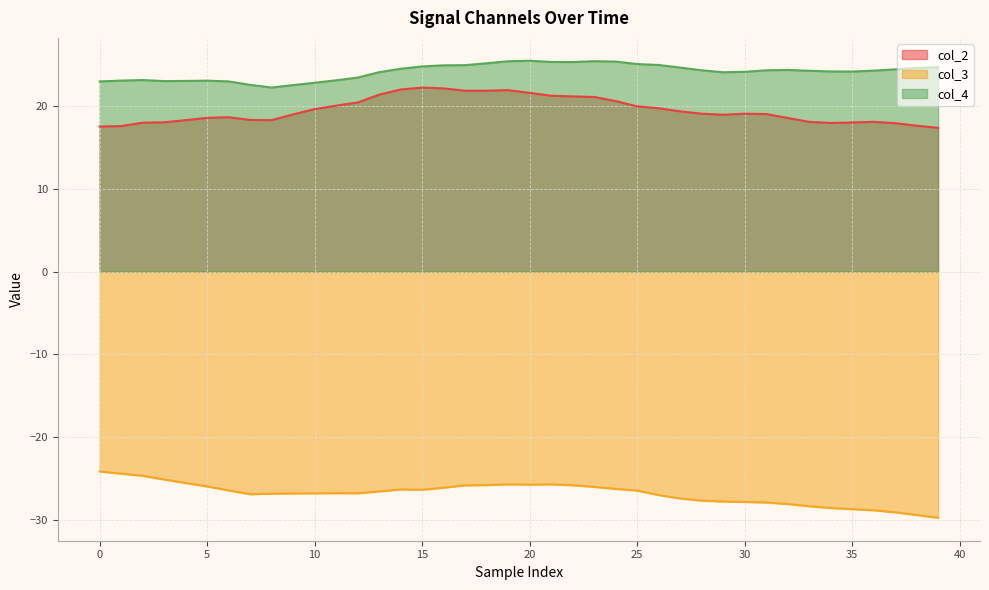

How many lines are shown in the chart?

3